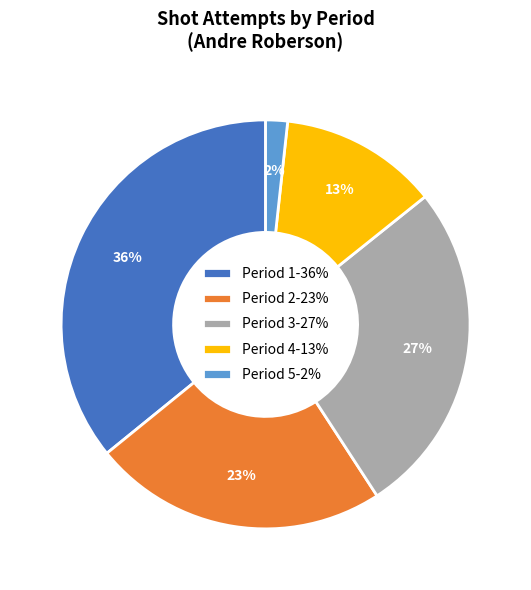

Does Period 3 represent more than half of the total?

No